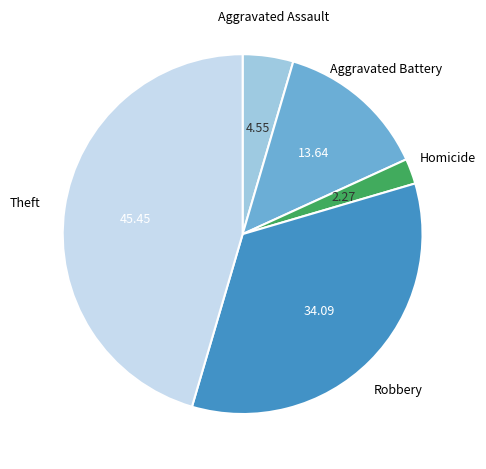

Is it true that Robbery is 34% of the pie?

True